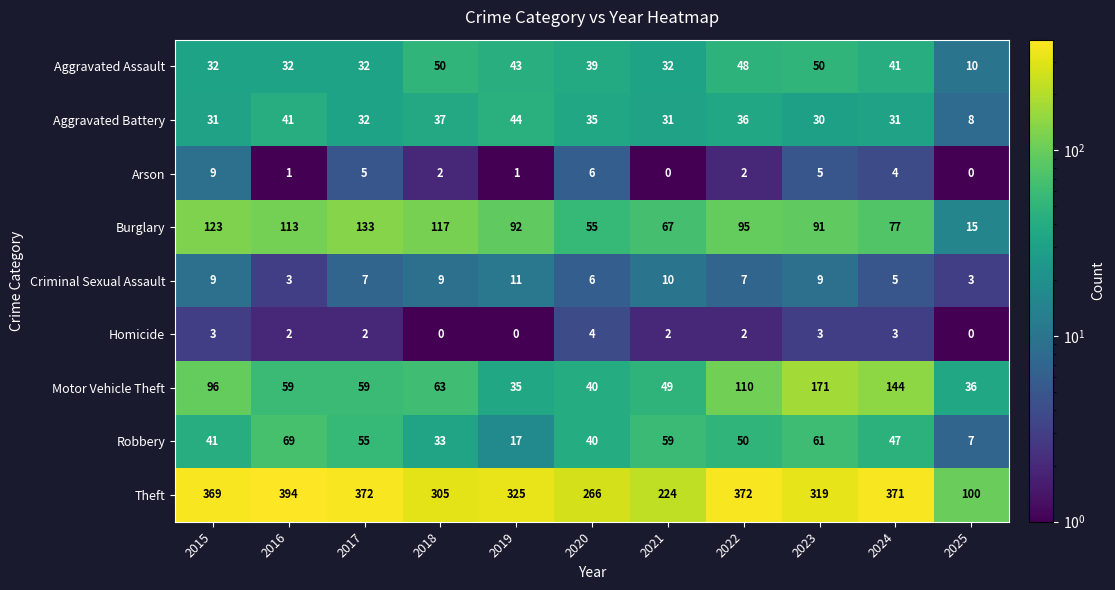

What is the difference between the highest and lowest values at 2021?

224